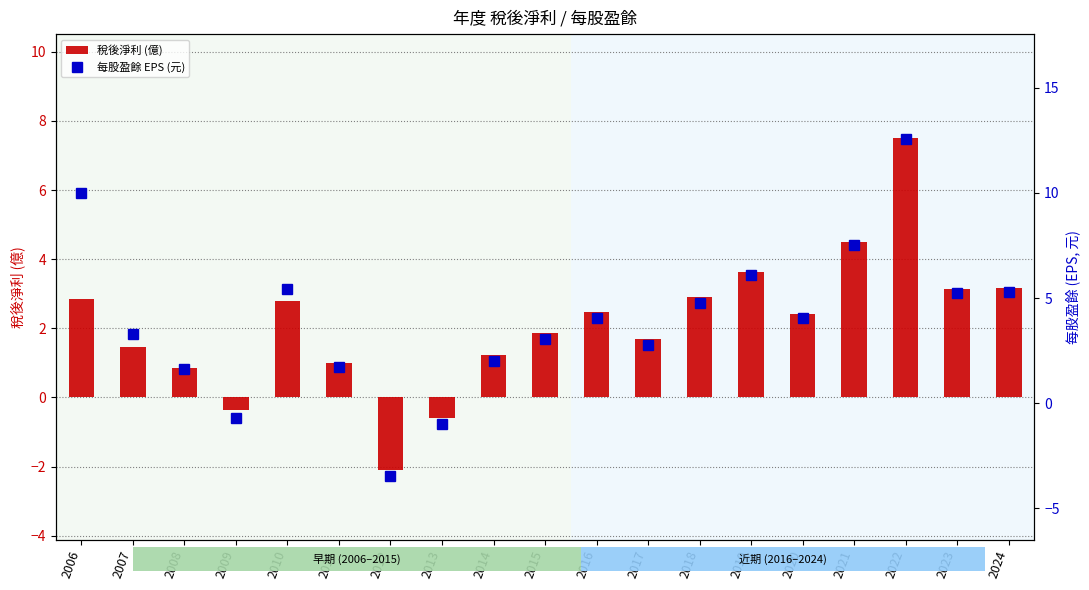

Reading right to left, transcribe all the data shown in this chart.

稅後淨利 (億): 3.2	3.1	7.5	4.5	2.4	3.6	2.9	1.7	2.5	1.9	1.2	-0.6	-2.1	1.0	2.8	-0.3	0.8	1.5	2.9
每股盈餘 EPS (元): 5.3	5.2	12.6	7.5	4.0	6.1	4.8	2.8	4.1	3.1	2.0	-1.0	-3.5	1.7	5.4	-0.7	1.6	3.3	10.0